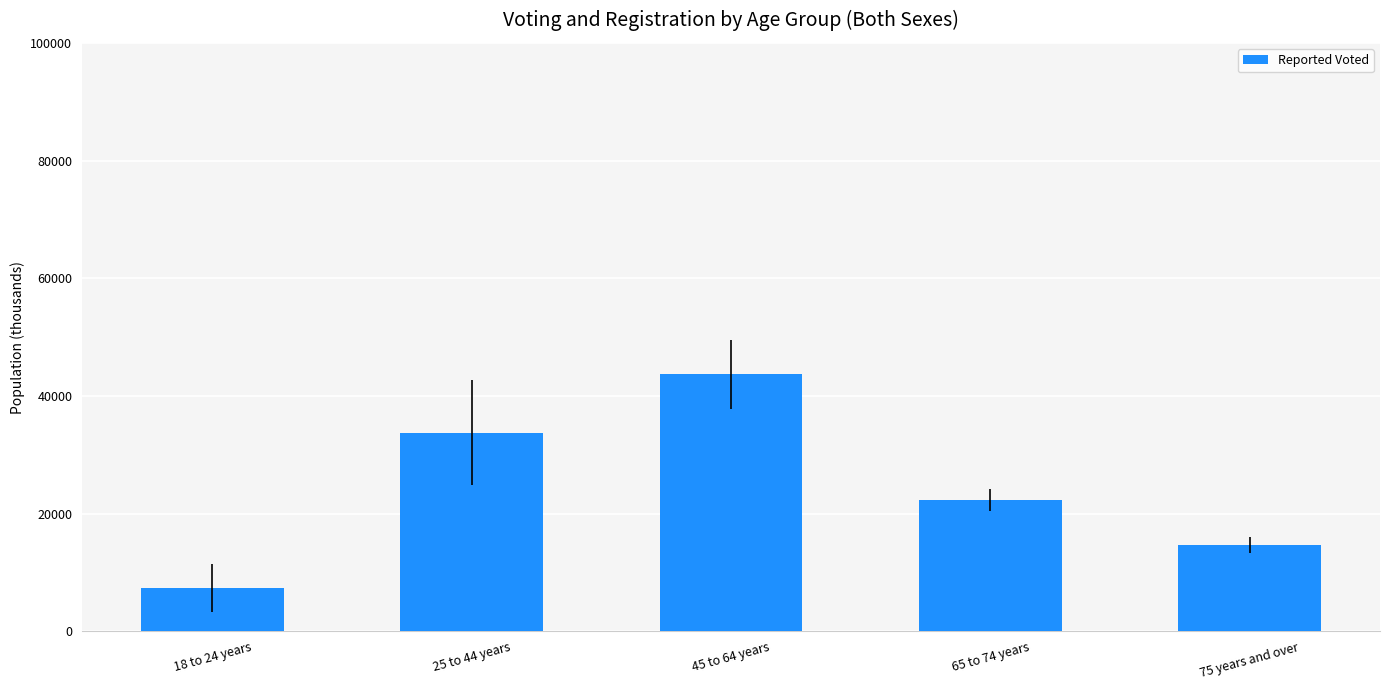

Reading right to left, list all the values displayed in this chart.

14717	22369	43661	33798	7372